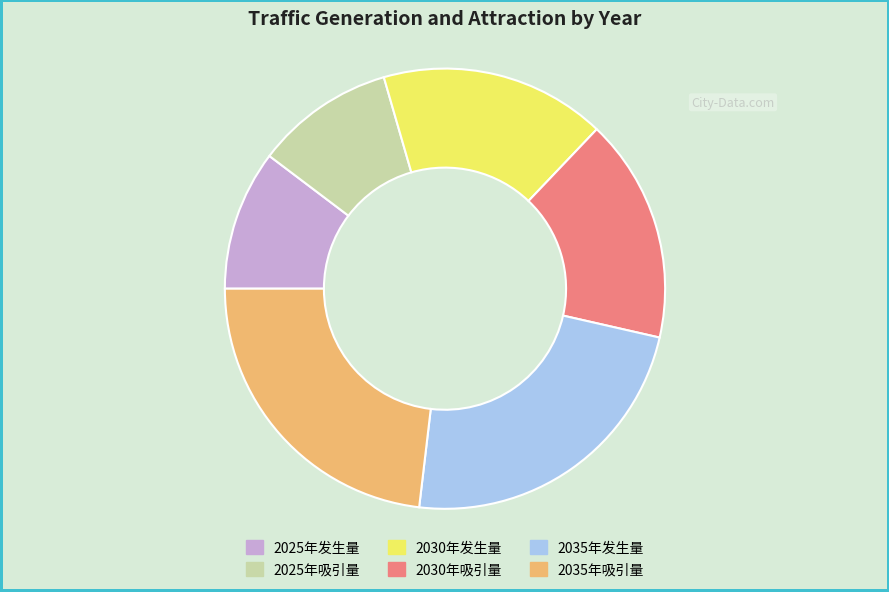

Do 2035年发生量 and 2030年发生量 together represent more than half of the pie?

No